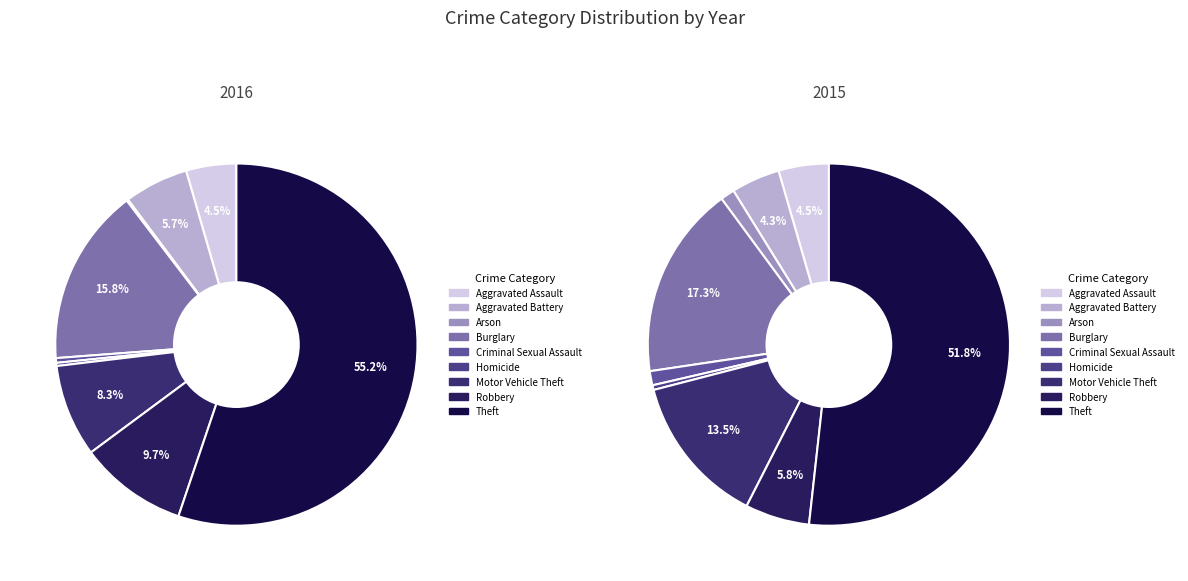

Which slice is the smallest?

Arson